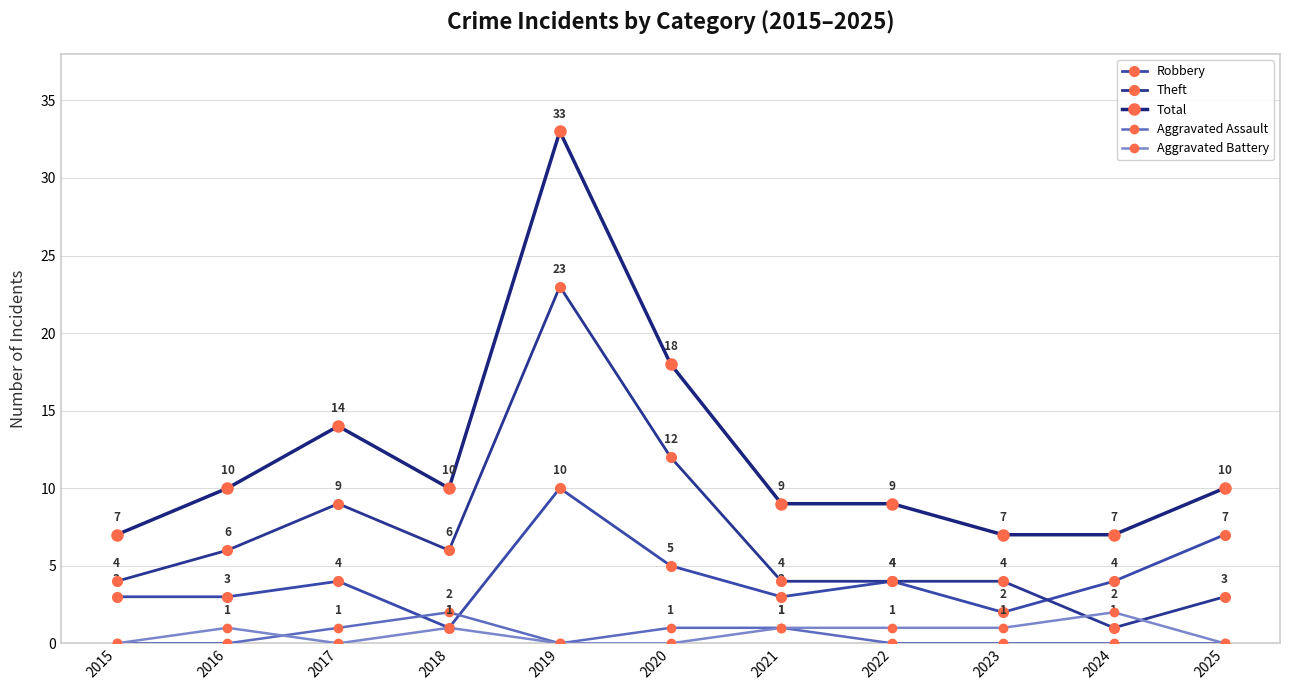

How many times do Aggravated Assault and Robbery cross each other?

2